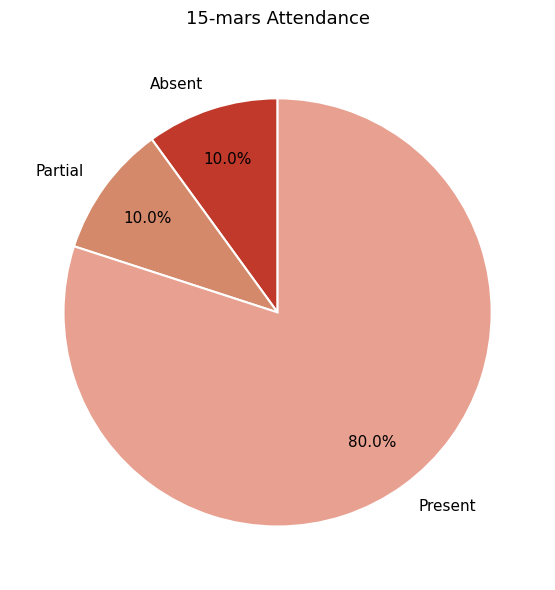

What is the total percentage of Absent and Present?

90.0%